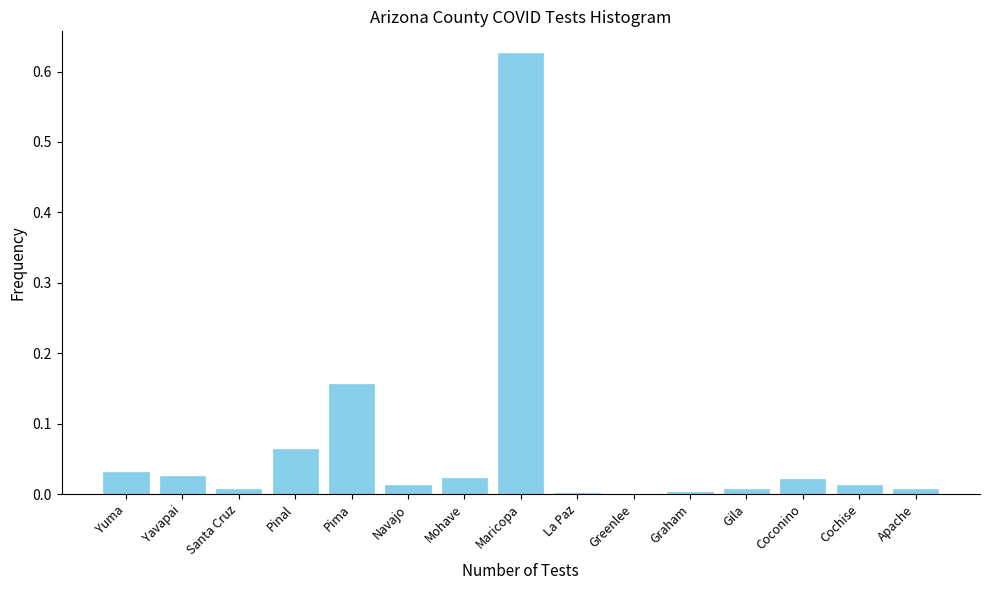

Between Graham and Pima, which is larger?

Pima